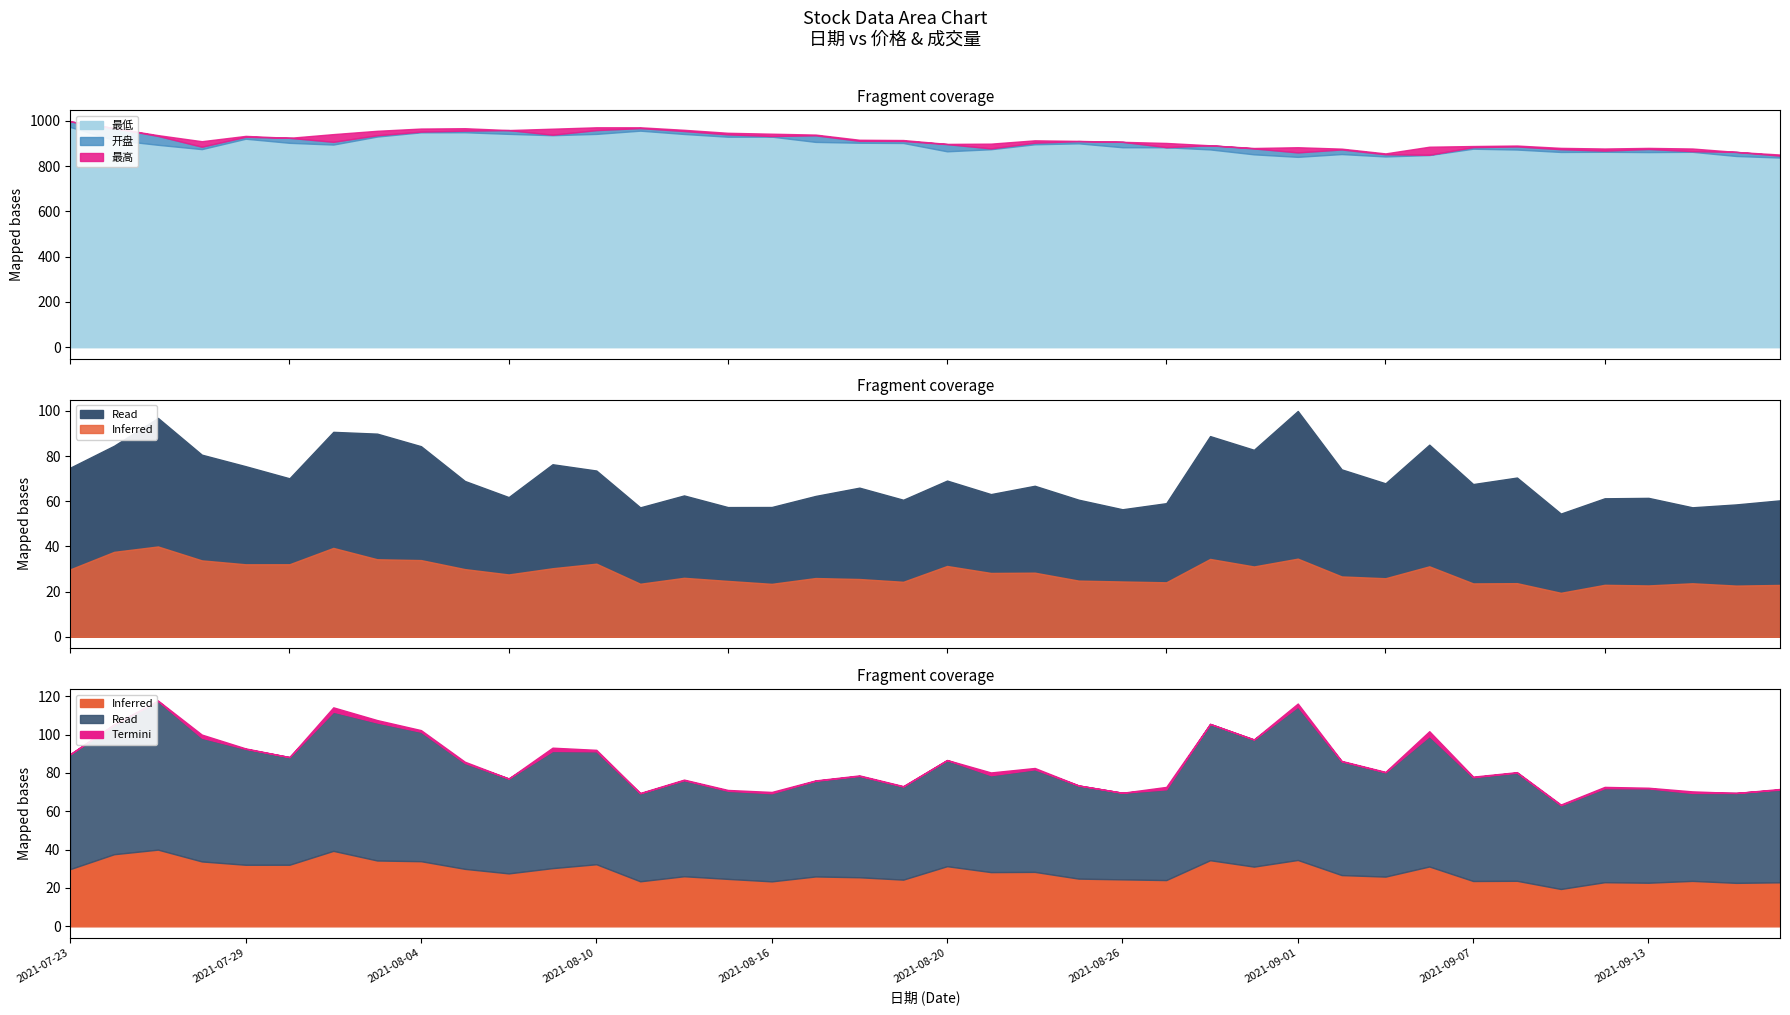

Is it true that 开盘 equals 845.7 at 2021-09-16?

True